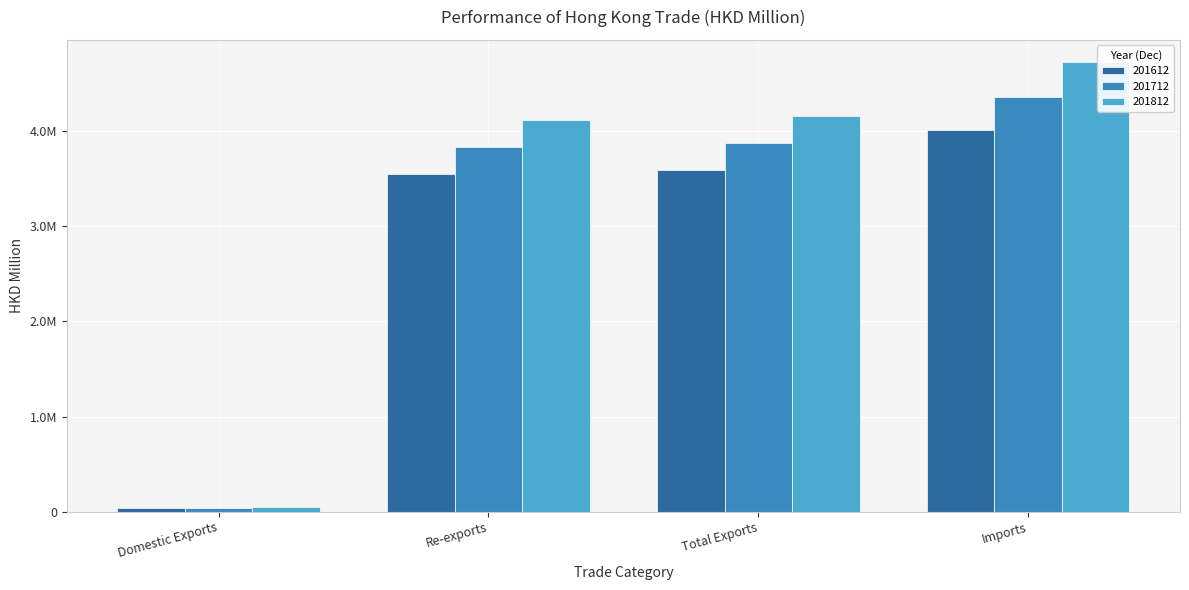

At Total Exports, list the series in order from smallest to largest.

201612, 201712, 201812